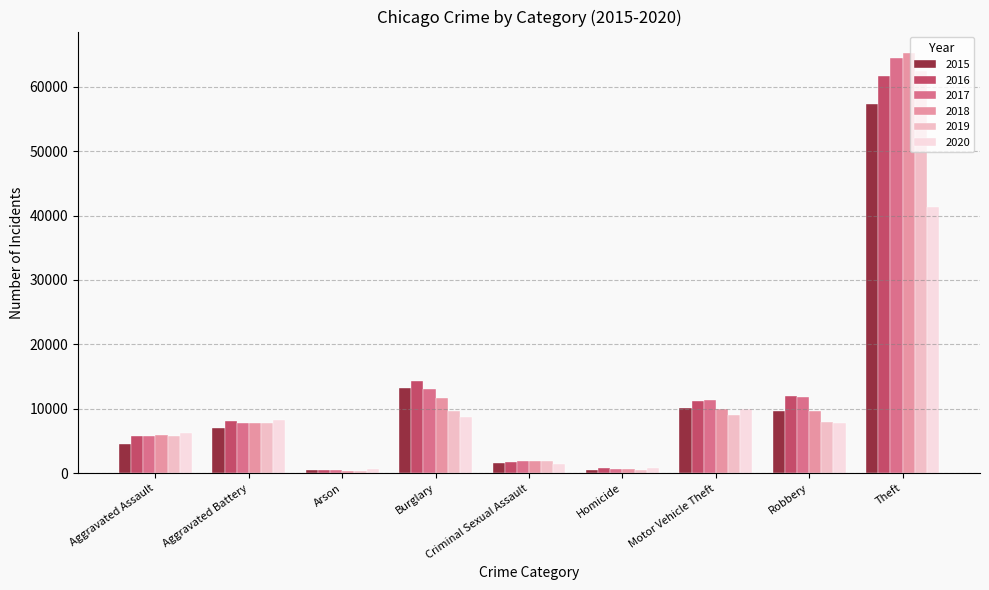

What are all the series names shown in the legend?

2015, 2016, 2017, 2018, 2019, 2020